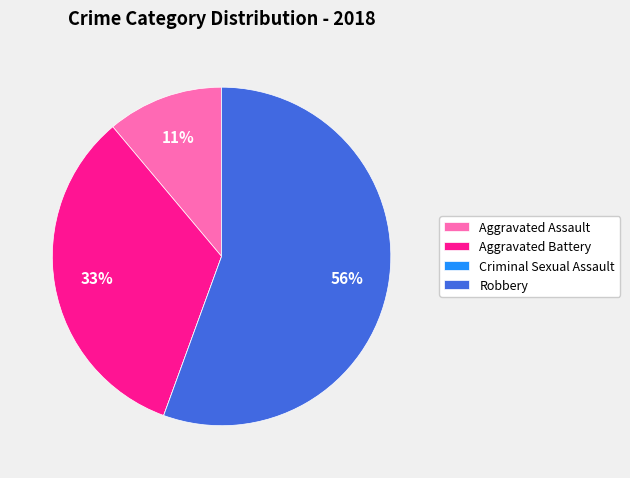

Combined, do Robbery and Aggravated Assault account for over 50%?

Yes